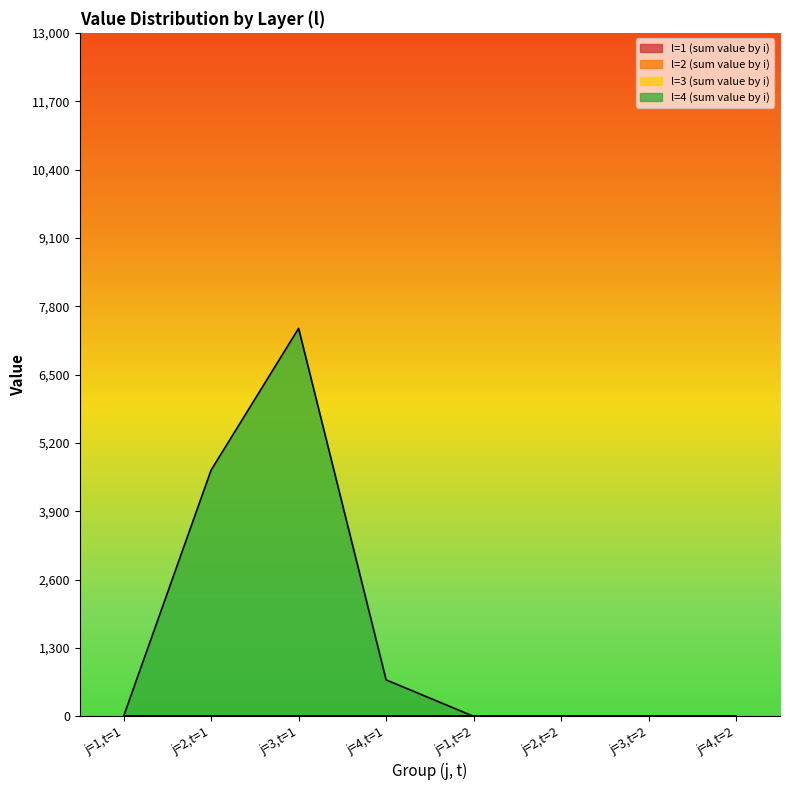

True or false: l=4 (sum value by i) and l=1 (sum value by i) cross at least once.

False